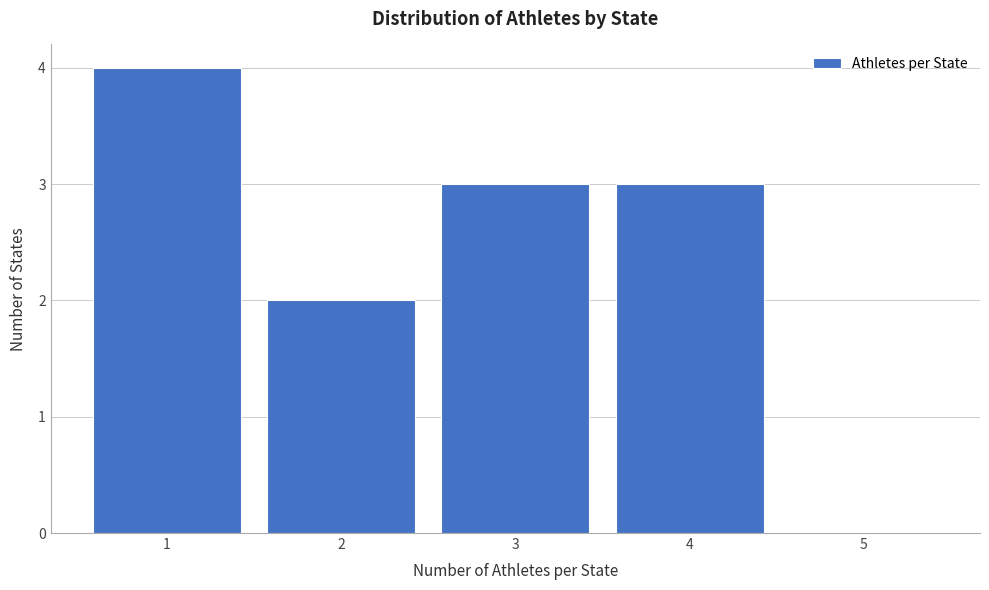

Reading left to right, extract all data points from this chart.

1=4	2=2	3=3	4=3	5=0